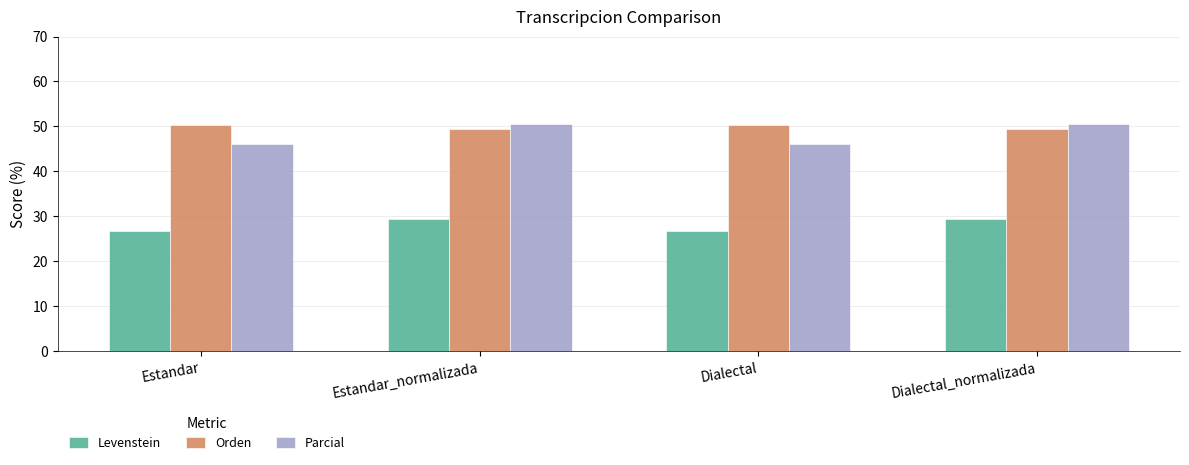

What are all the series names shown in the legend?

Levenstein, Orden, Parcial